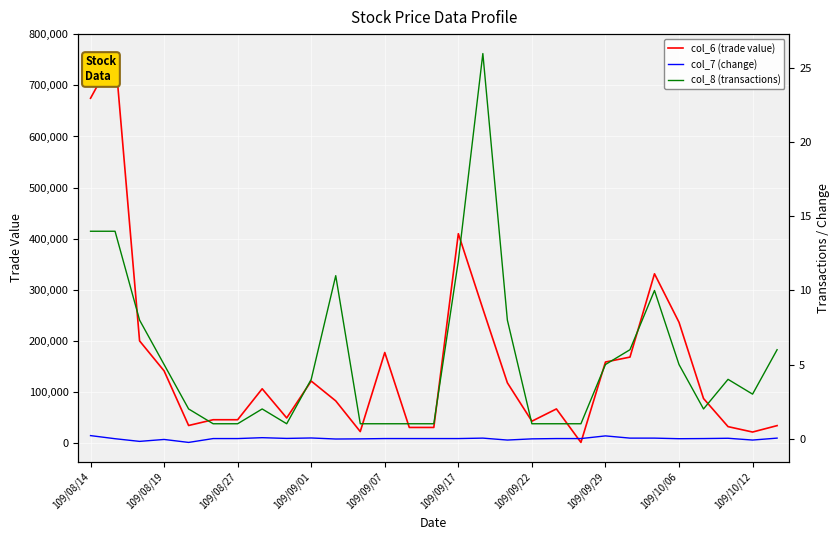

Which has a higher value, 109/09/01 or 109/08/19?

109/08/19